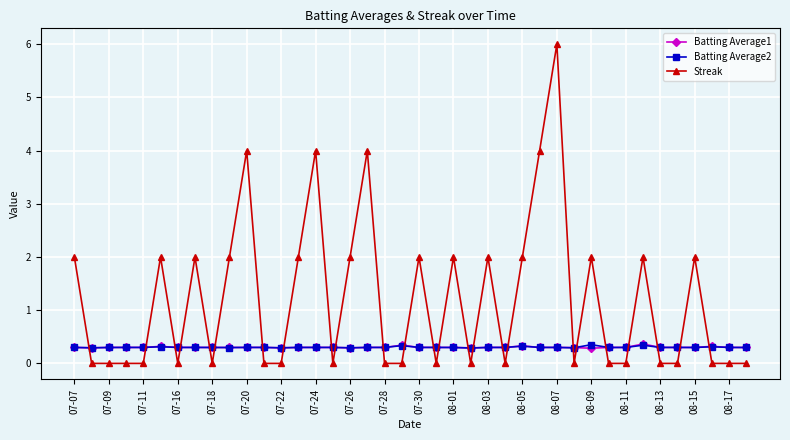

How many lines are shown in the chart?

3